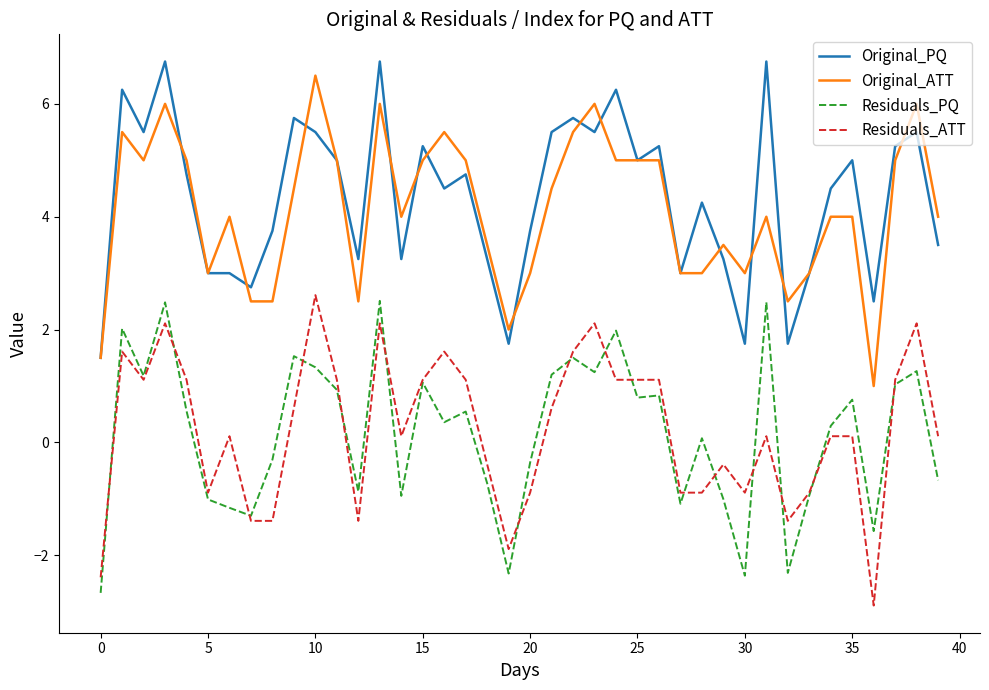

What is the maximum value shown in the chart?

6.8